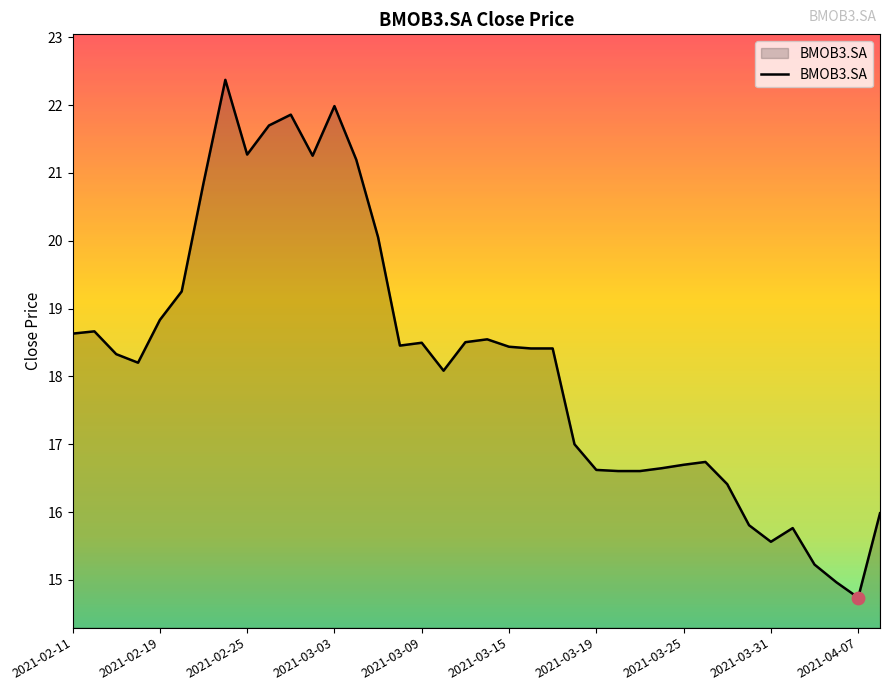

What is the difference between the maximum and minimum values?

7.6